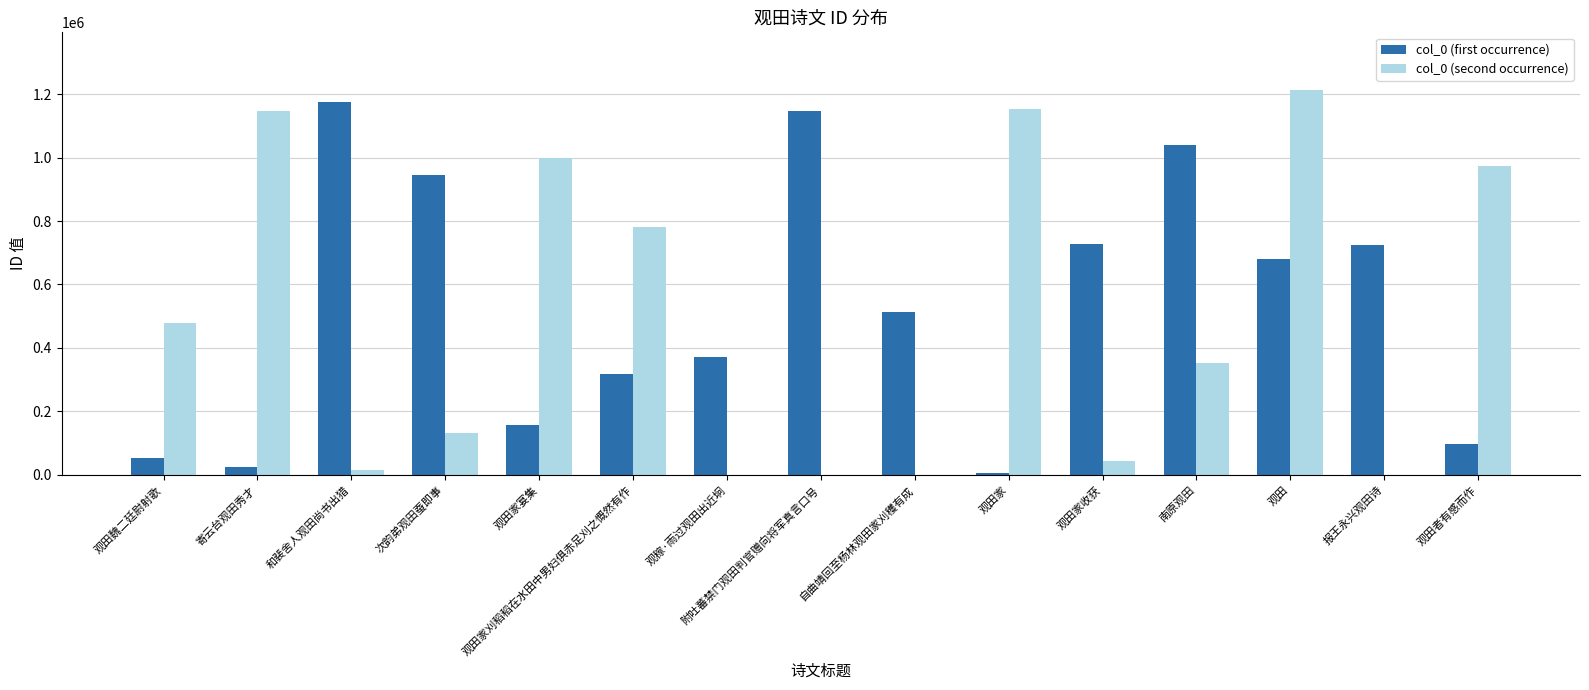

What is the maximum value shown in the chart?

1212725